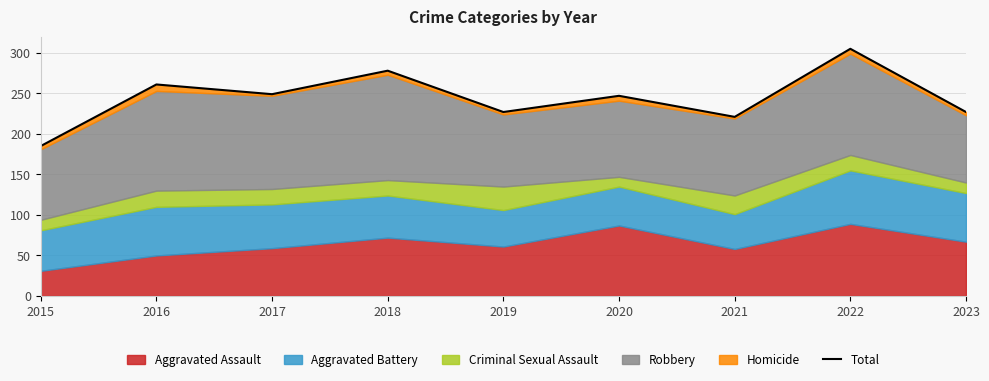

What is the average value?

244